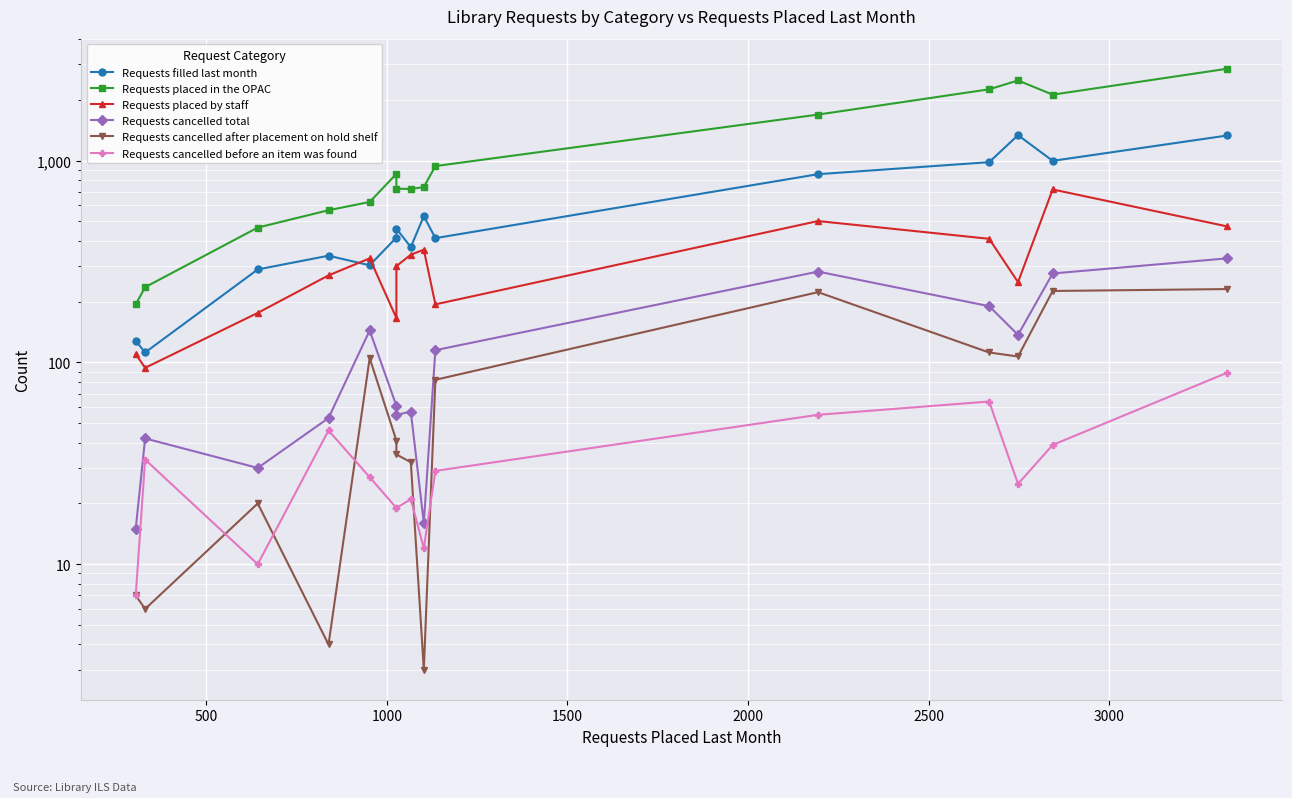

True or false: Requests cancelled total and Requests placed in the OPAC cross at least once.

False